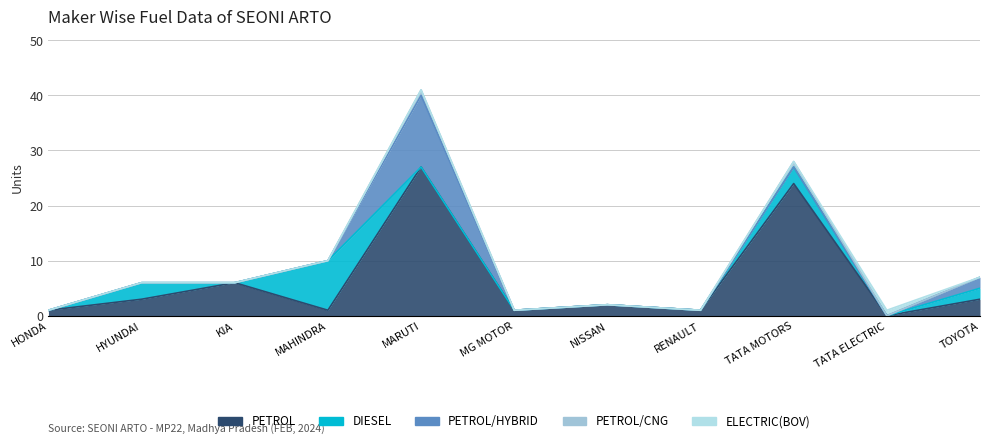

Which series changed the most between HONDA and MG MOTOR?

PETROL